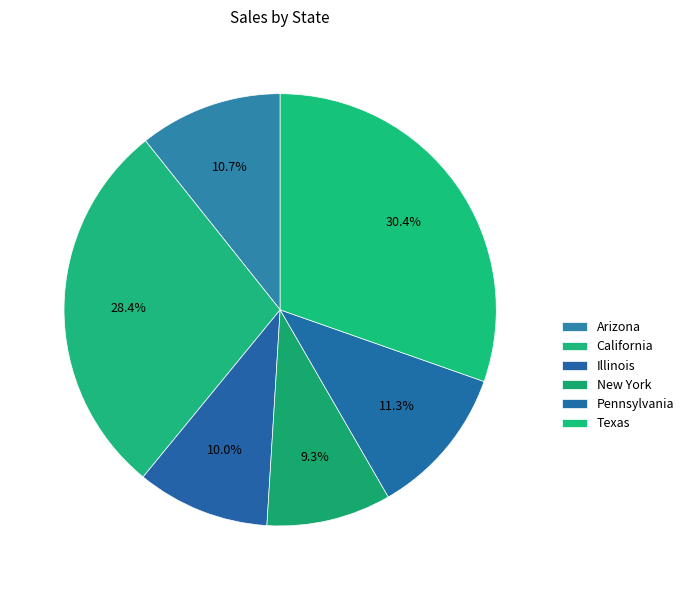

Do New York and Arizona together represent more than half of the pie?

No